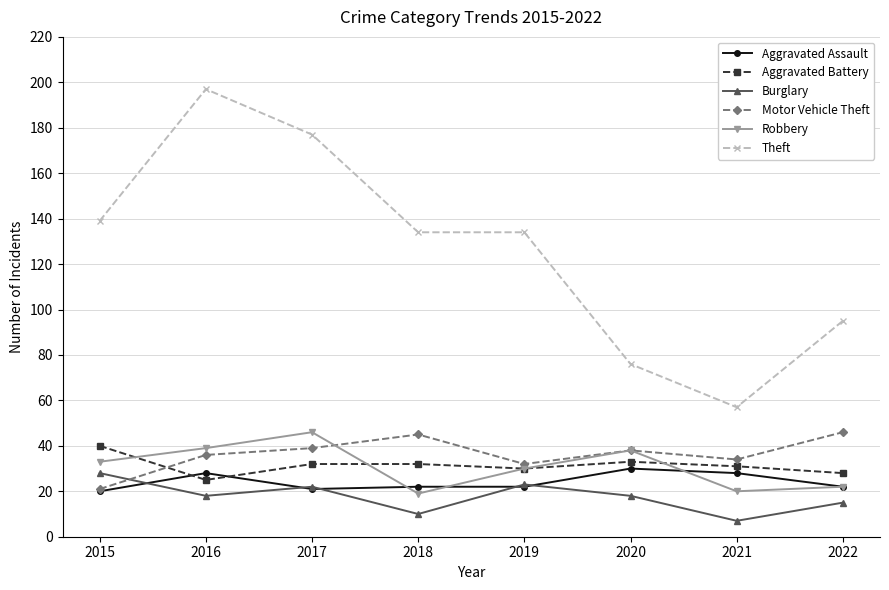

True or false: Burglary and Robbery cross at least once.

False